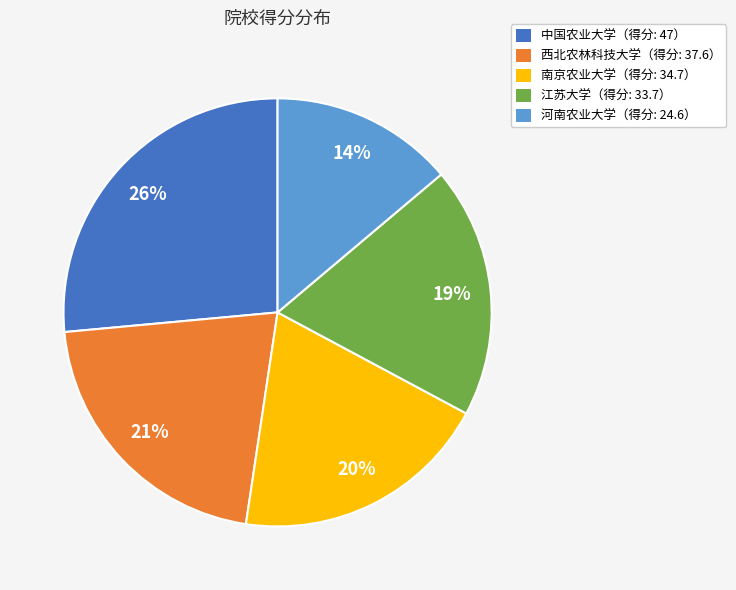

To the nearest percent, what portion does 中国农业大学（得分: 47） represent?

26%